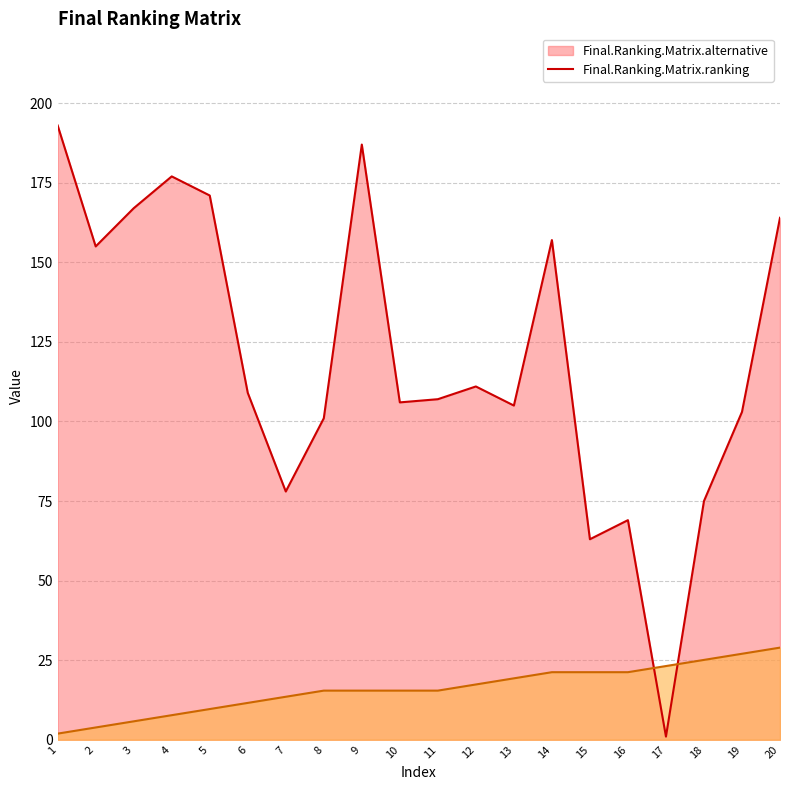

Which has a higher value, 11 or 9?

9